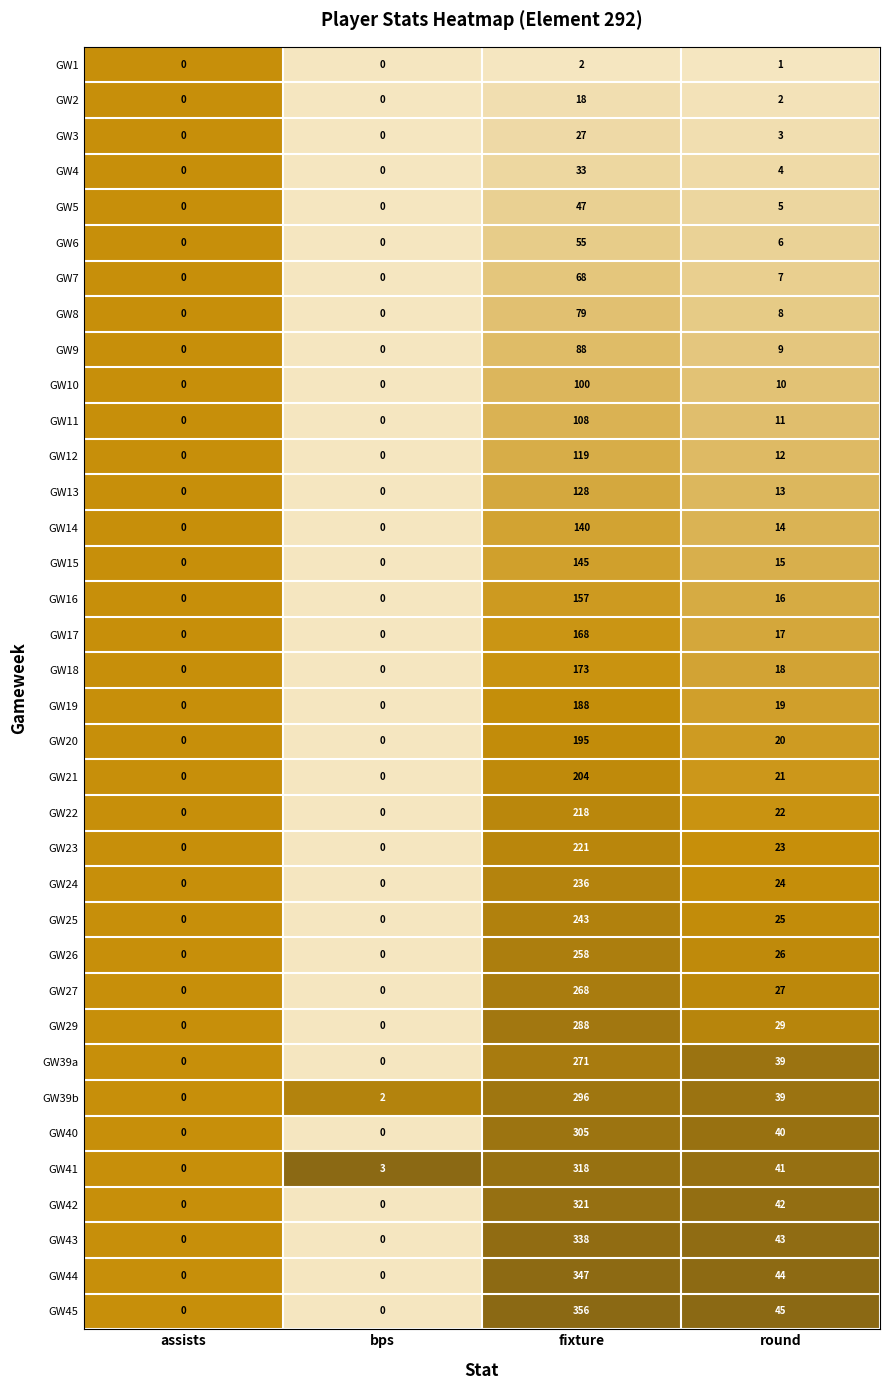

Read the GW20 value at fixture, to the nearest 50.

200